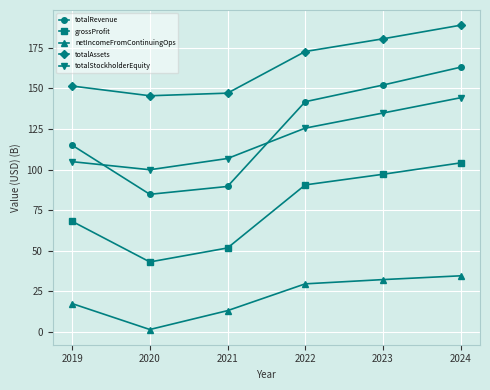

Is this an area chart (filled region under the line)?

No